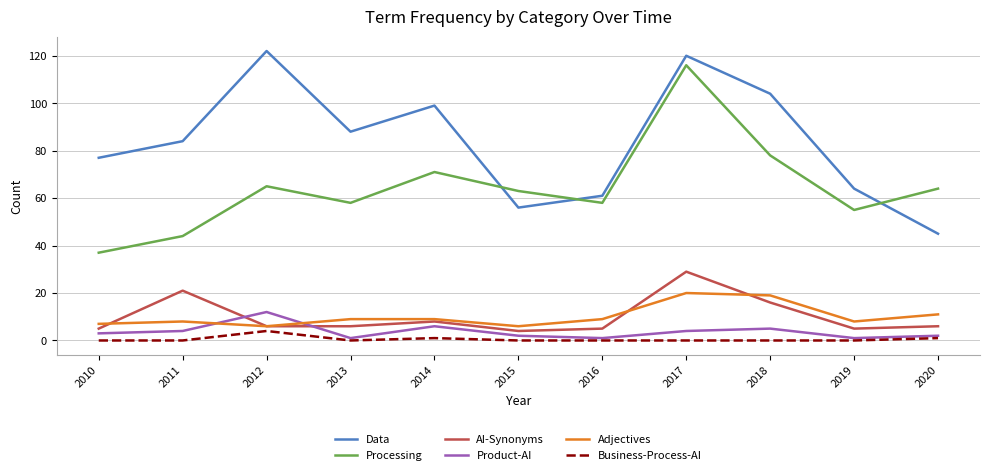

Is this an area chart (filled region under the line)?

No